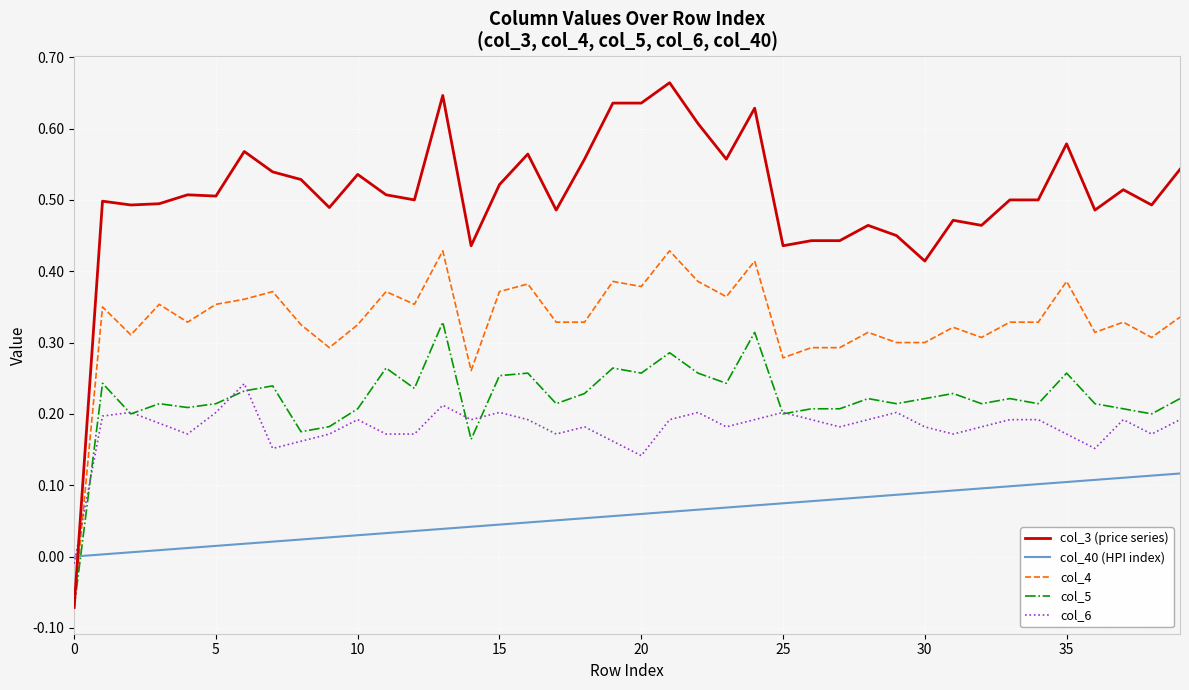

Rank the series by their maximum value, from lowest to highest.

col_40 (HPI index), col_6, col_5, col_4, col_3 (price series)